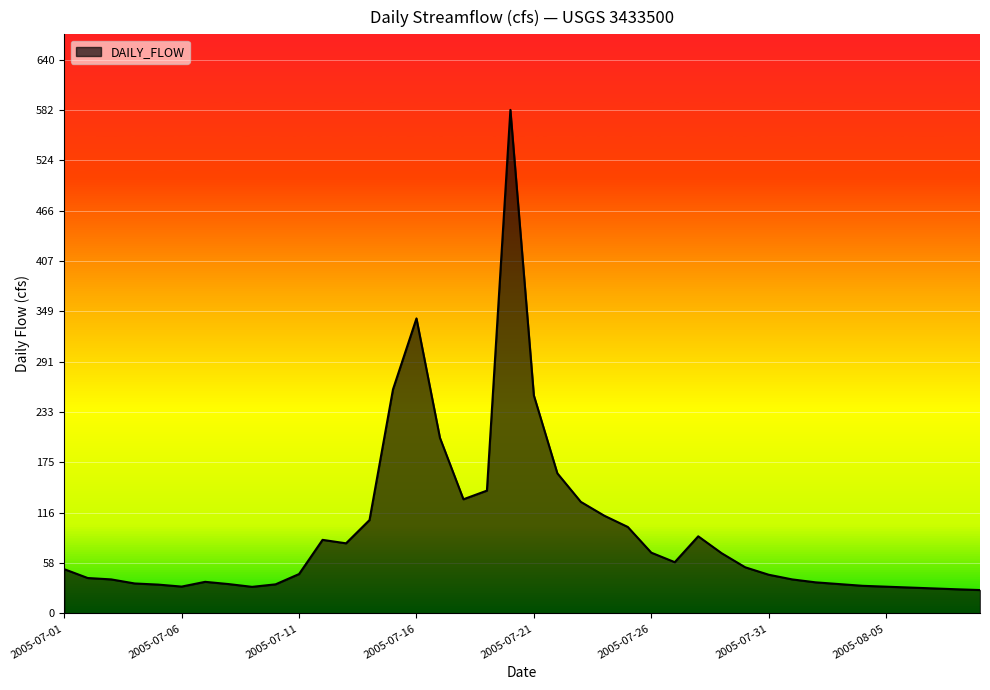

How many values are below 51?

20